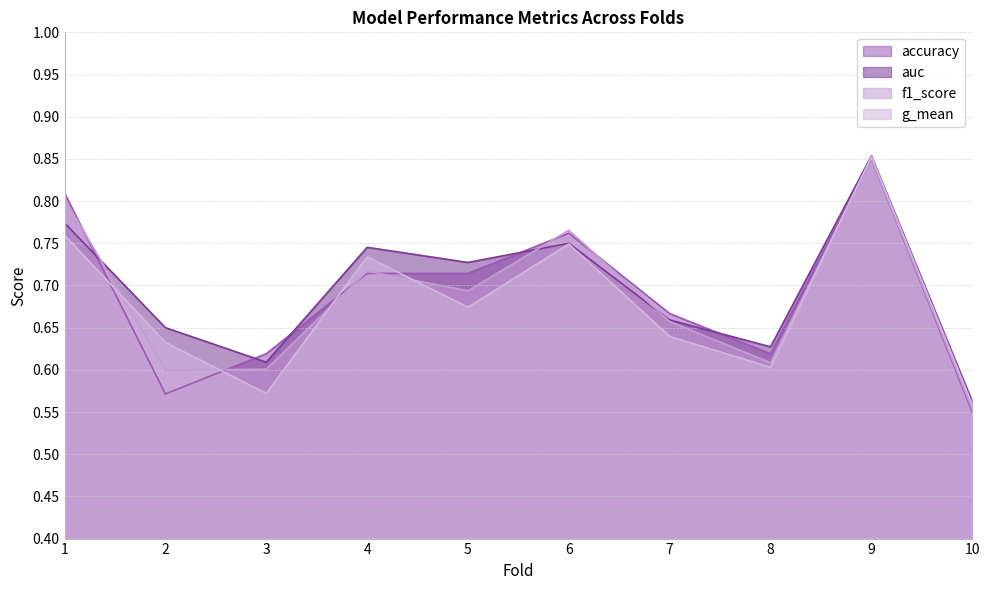

Is it true that accuracy equals 1.0 at 3?

False